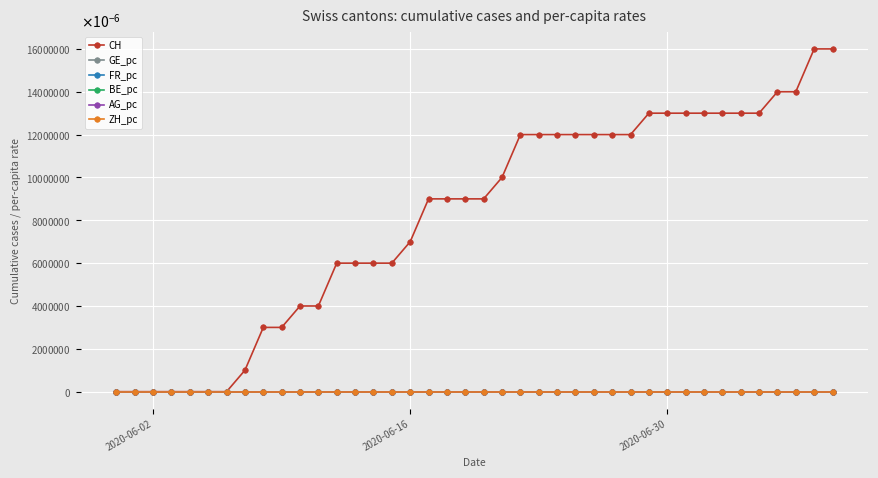

How many categories are shown in the chart?

40